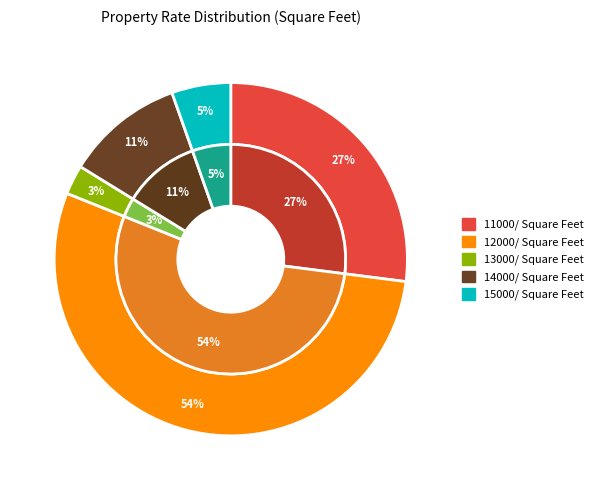

Which category has the biggest portion of the pie?

12000/ Square Feet